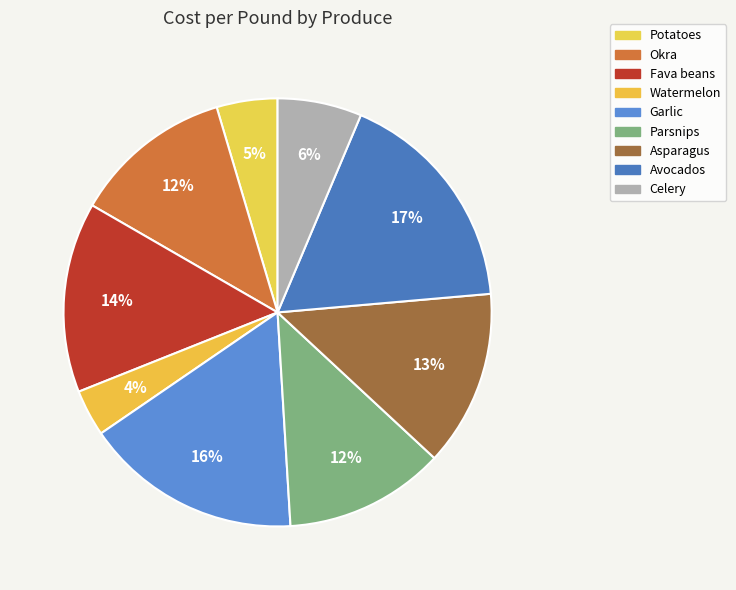

Does Garlic account for over 50% of the chart?

No